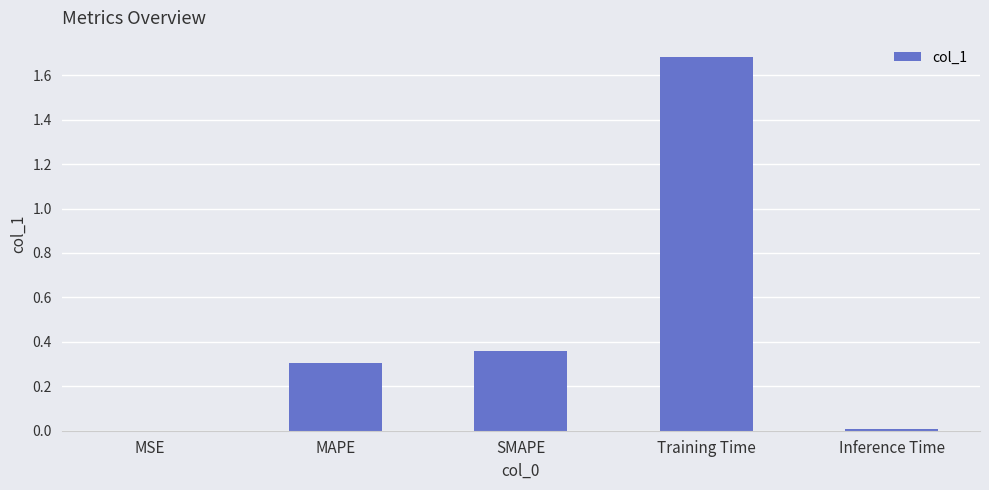

At which category does the chart reach its peak across all series?

Training Time